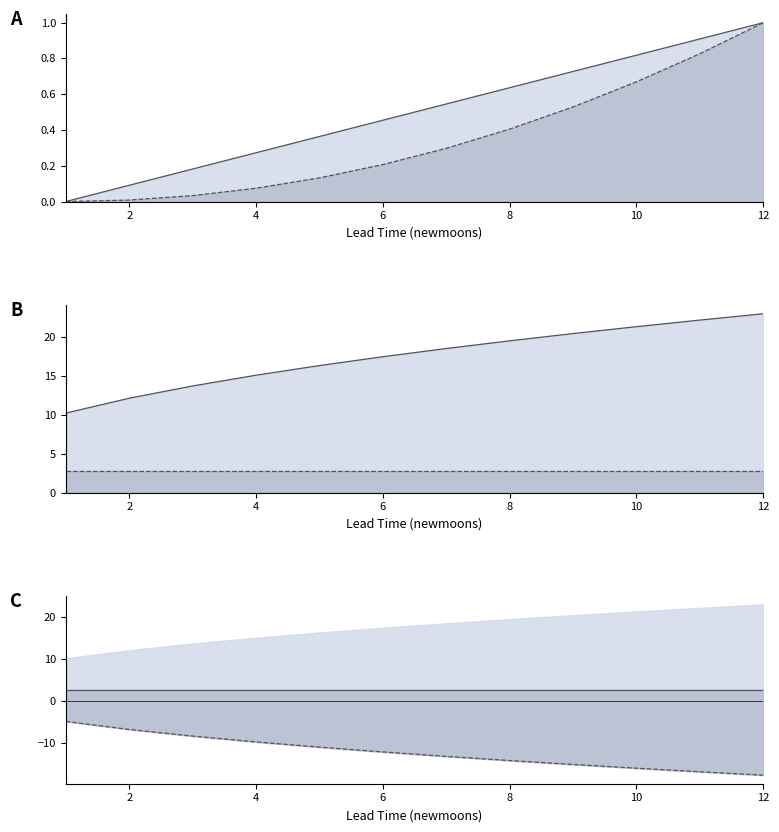

True or false: estimate line and estimate intersect in this chart.

False